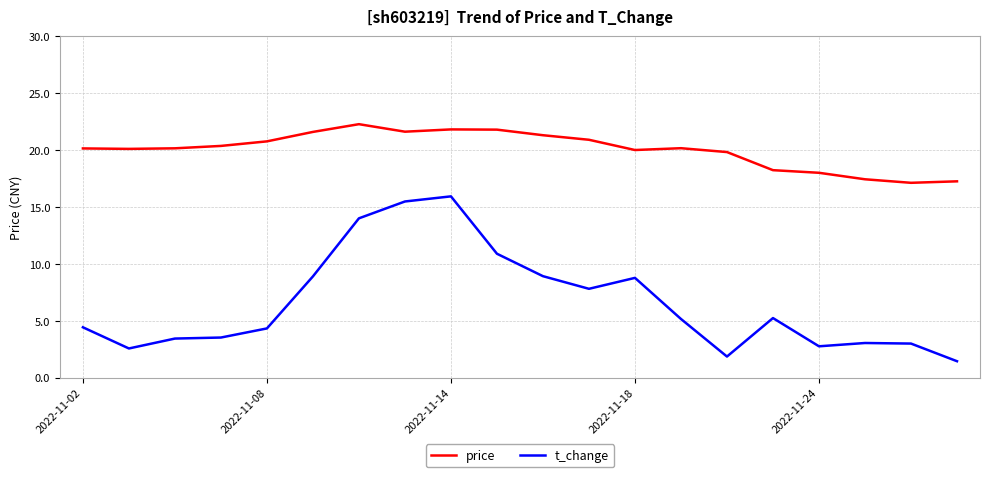

What is the lowest value of the price series?

17.1